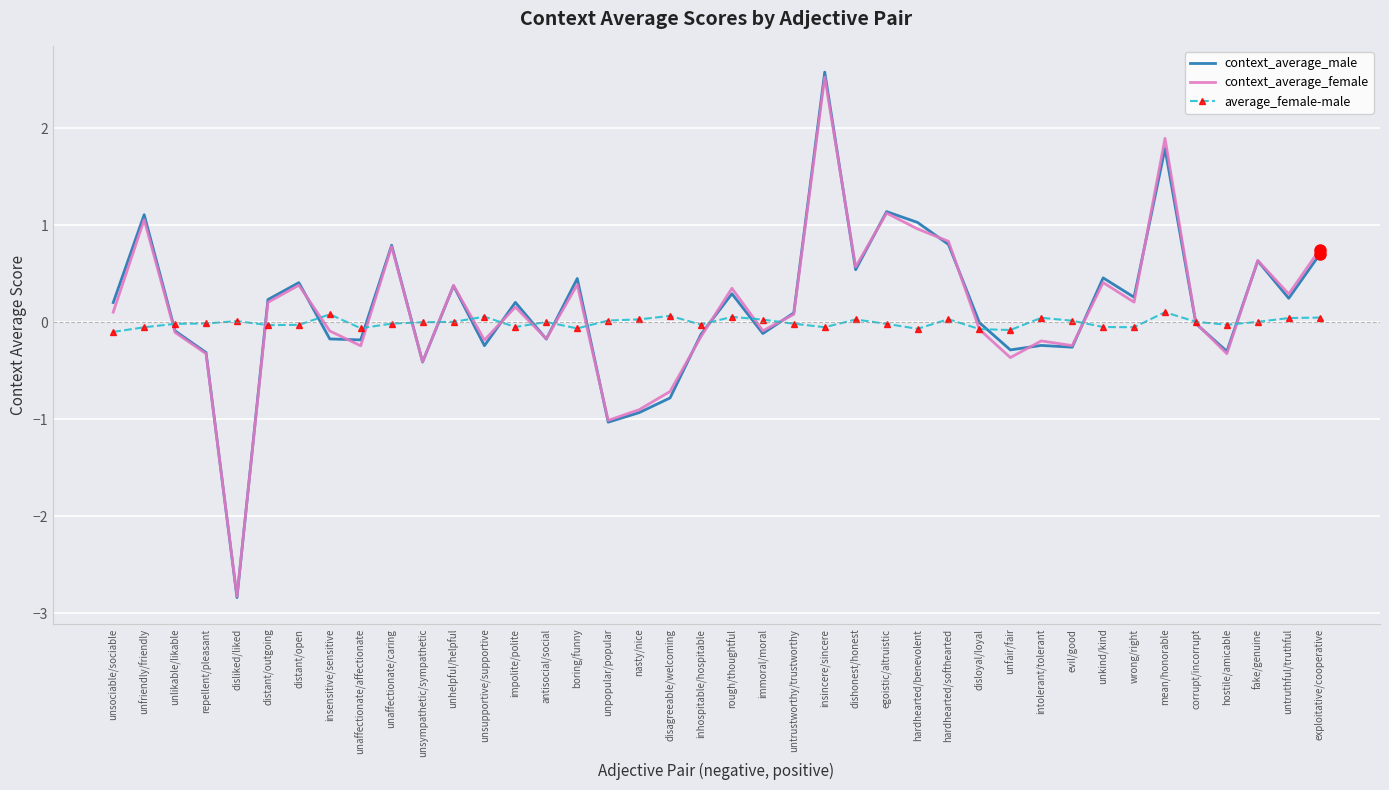

True or false: context_average_female has more than 1 points higher than both neighbors.

True